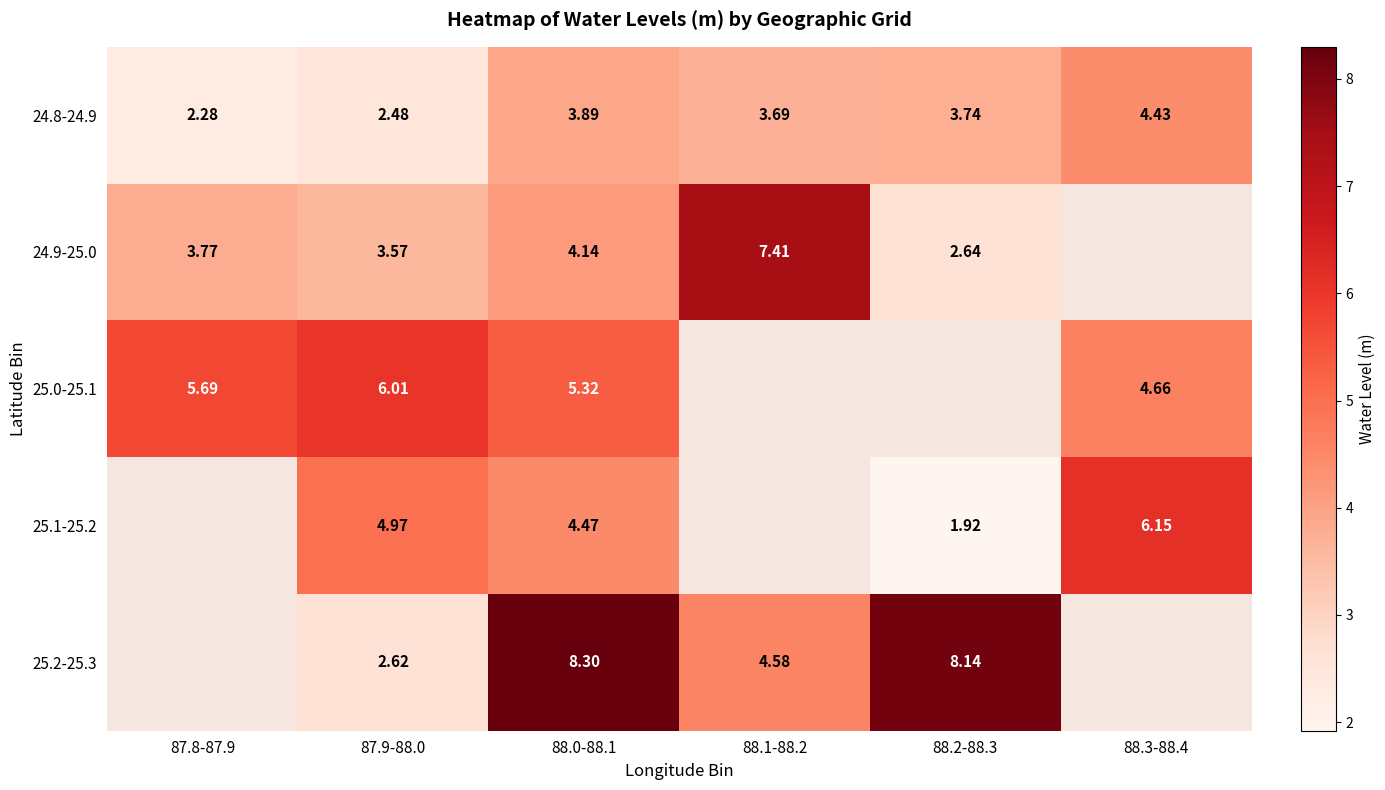

Is the value of 24.9-25.0 at 88.0-88.1 greater than the value of 25.2-25.3 at 87.9-88.0?

Yes